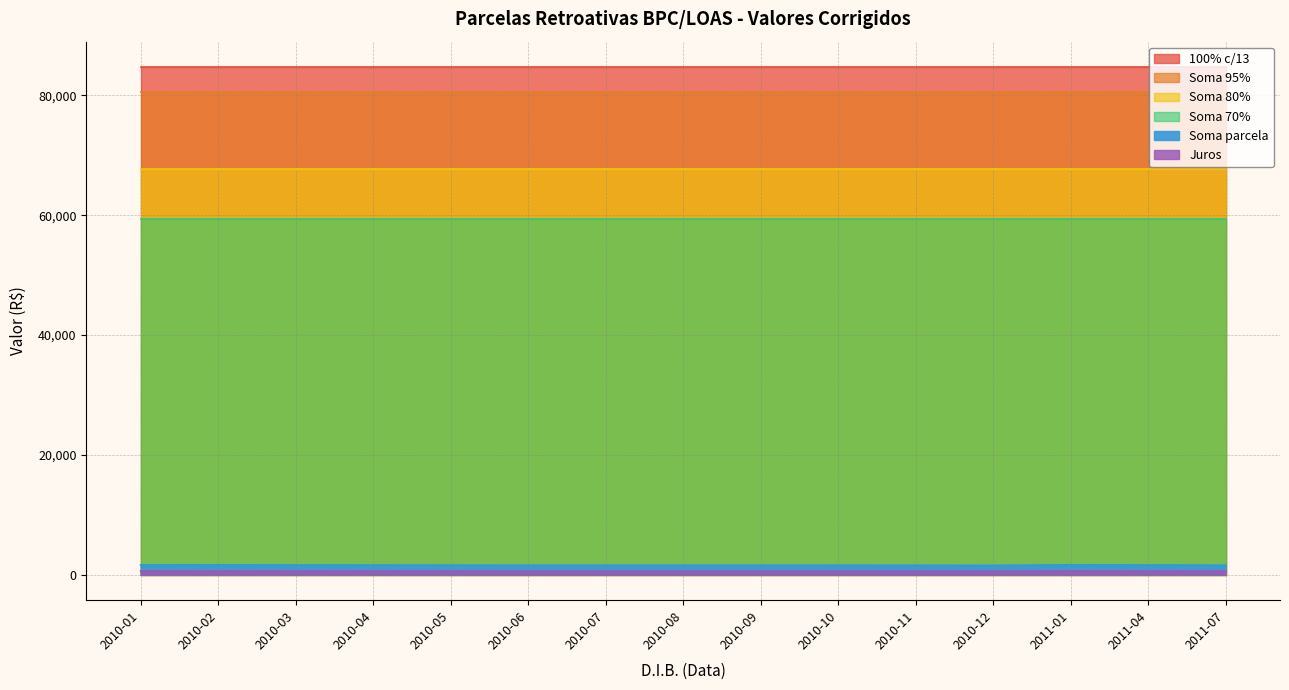

How many series are shown in this chart?

6